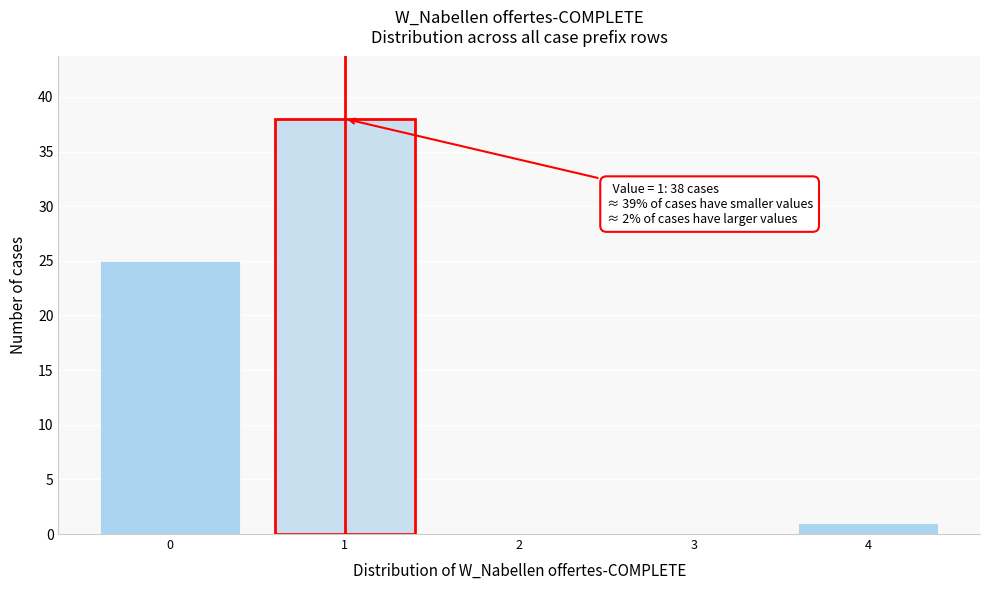

Over which range of the x-axis is the bar tallest?

0.5 to 1.5